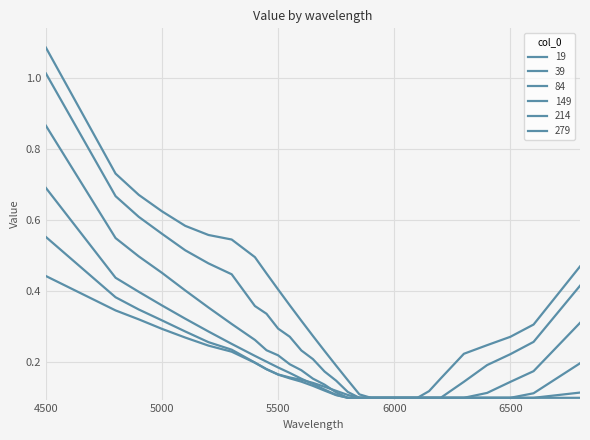

How many lines are shown in the chart?

6